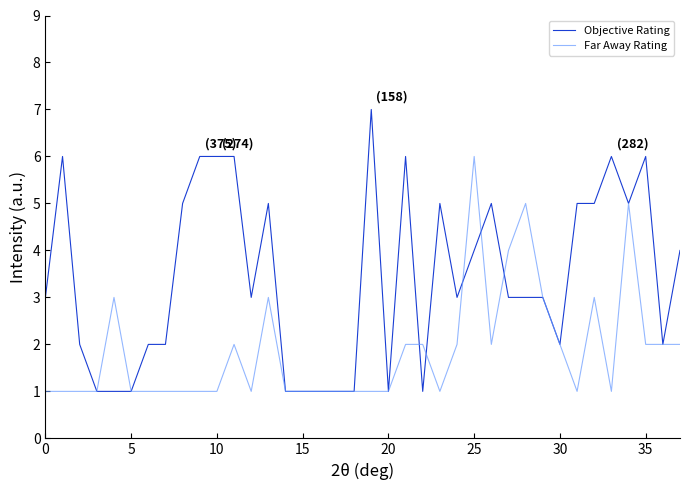

What is the greatest value displayed?

7